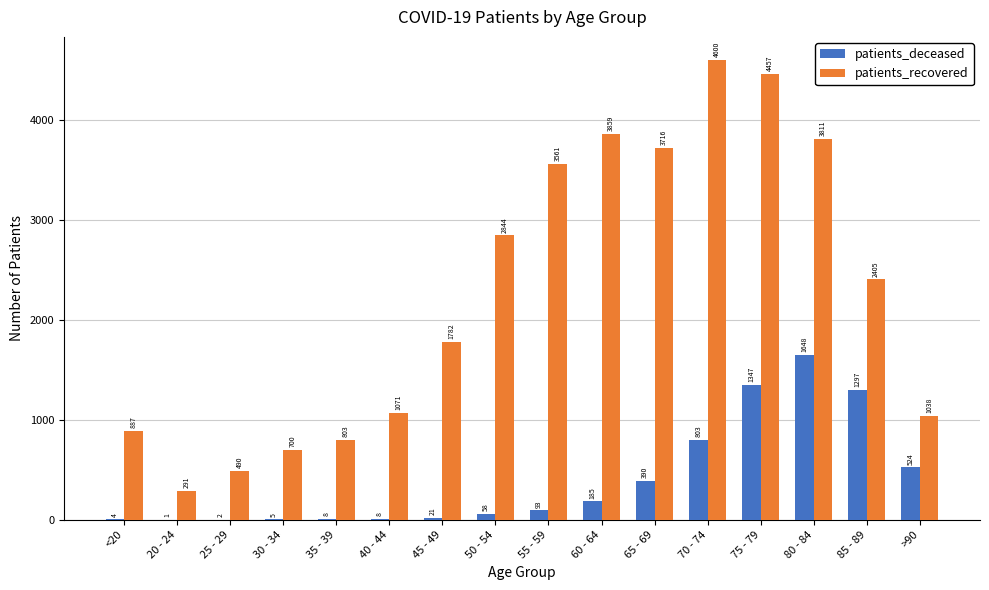

What is the sum of all patients_deceased values?

6394